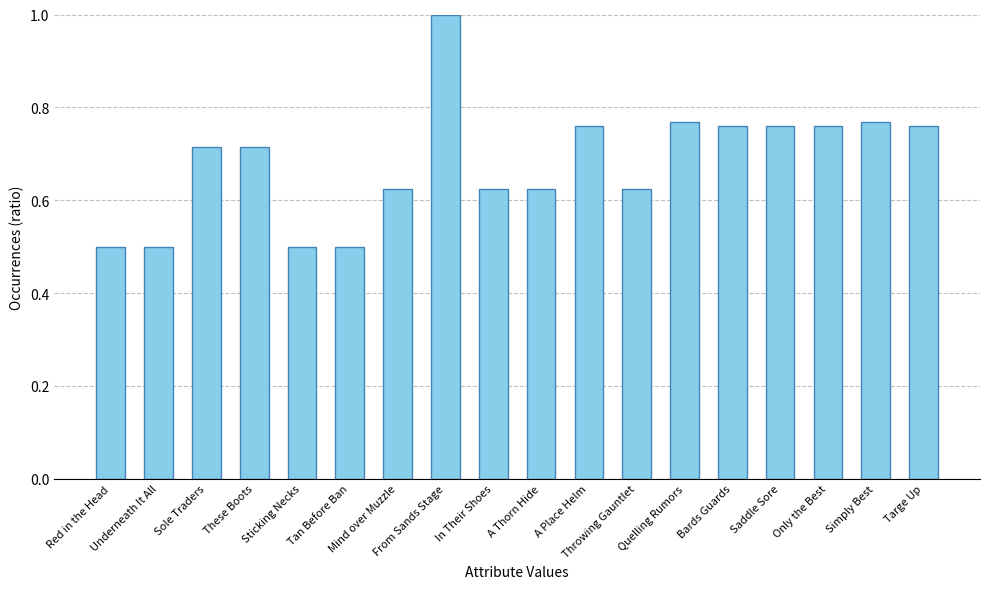

How many categories are shown in the chart?

18